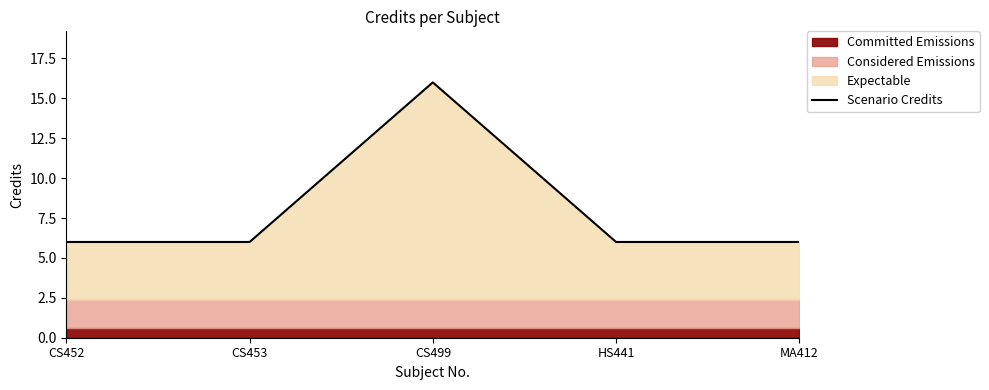

What is the minimum value shown in the chart?

6